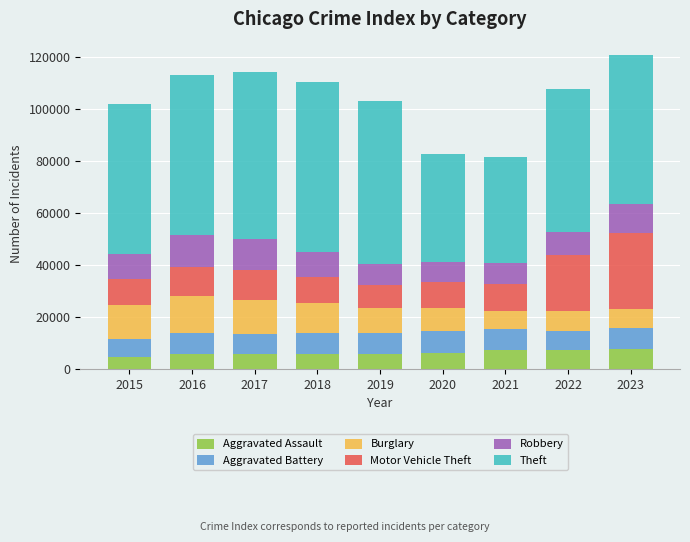

What is the sum of all Aggravated Assault values?

56319